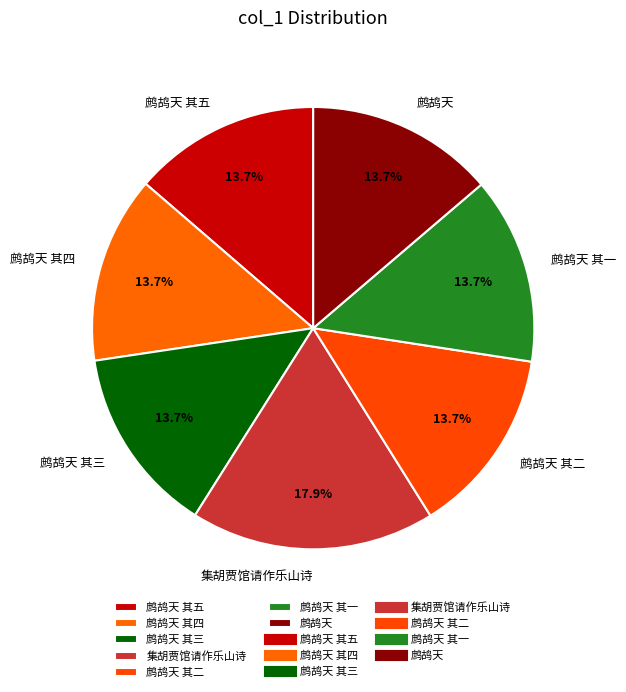

The 鹧鸪天 其五 slice represents 14% of the pie. True or false?

True